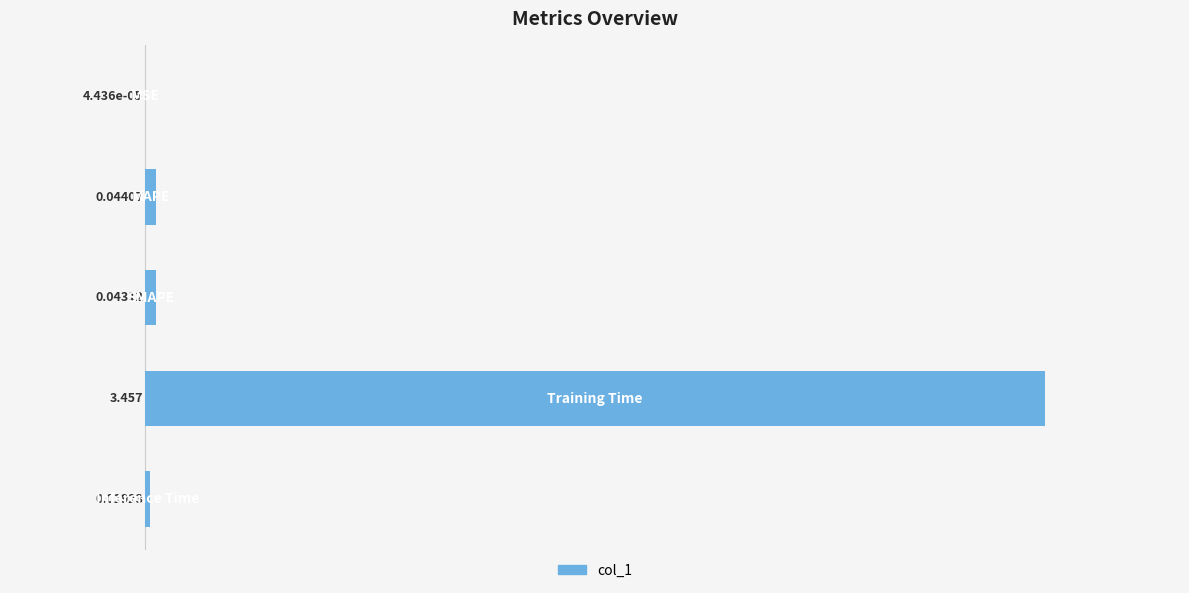

Rank the categories by value from lowest to highest.

0, 4, 2, 1, 3